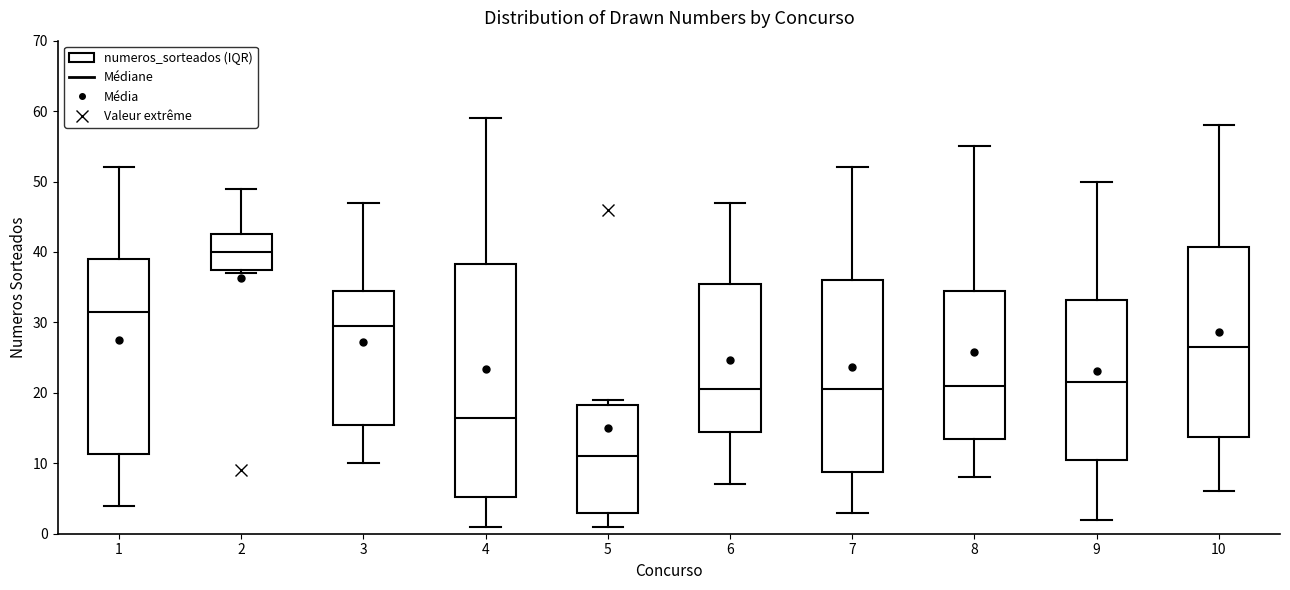

Comparing the boxes themselves (not the whiskers), which one is the tallest?

4